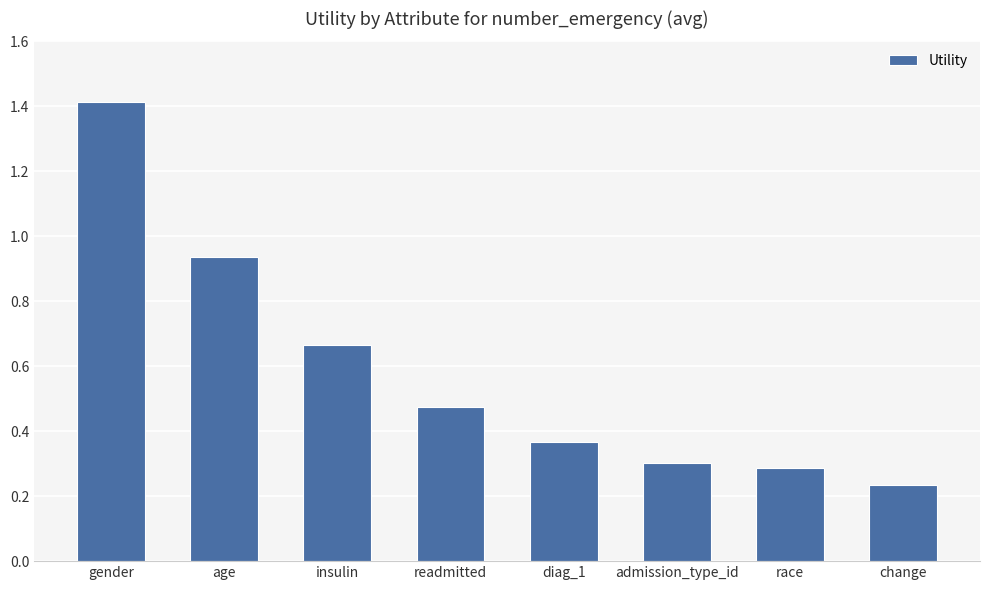

What is the greatest value displayed?

1.4